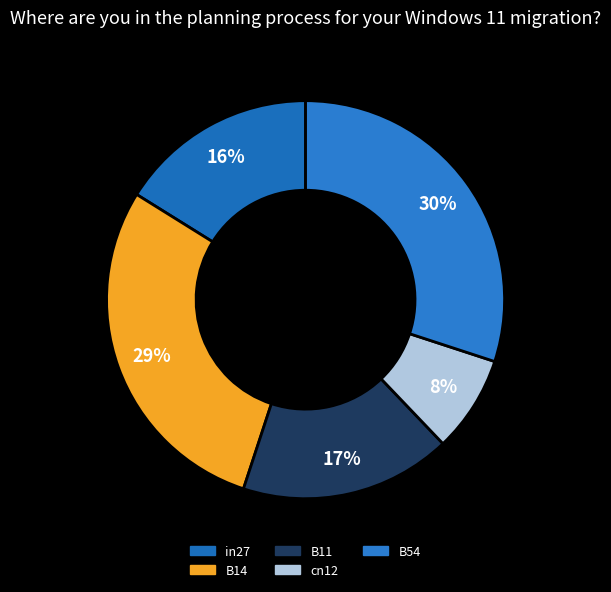

To the nearest percent, what is the difference between the in27 and B11 slice percentages?

1%